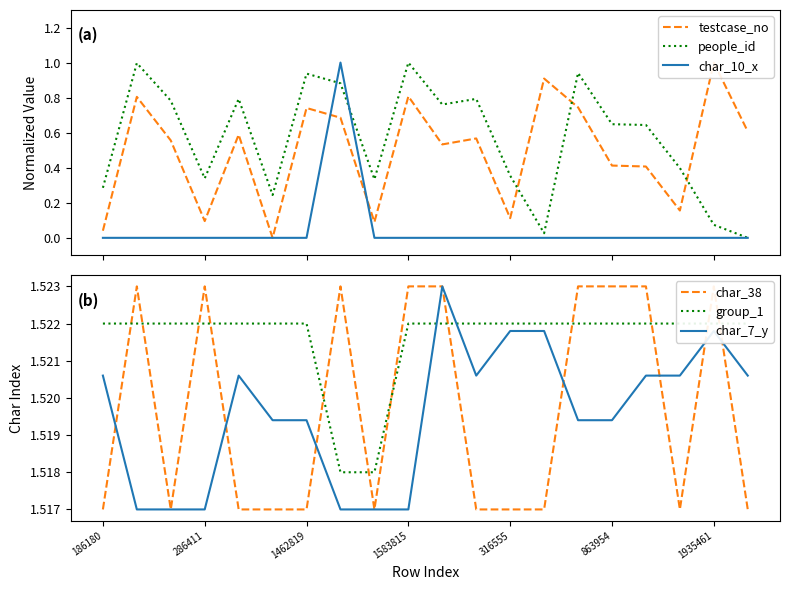

What is the maximum value for char_10_x?

1.0